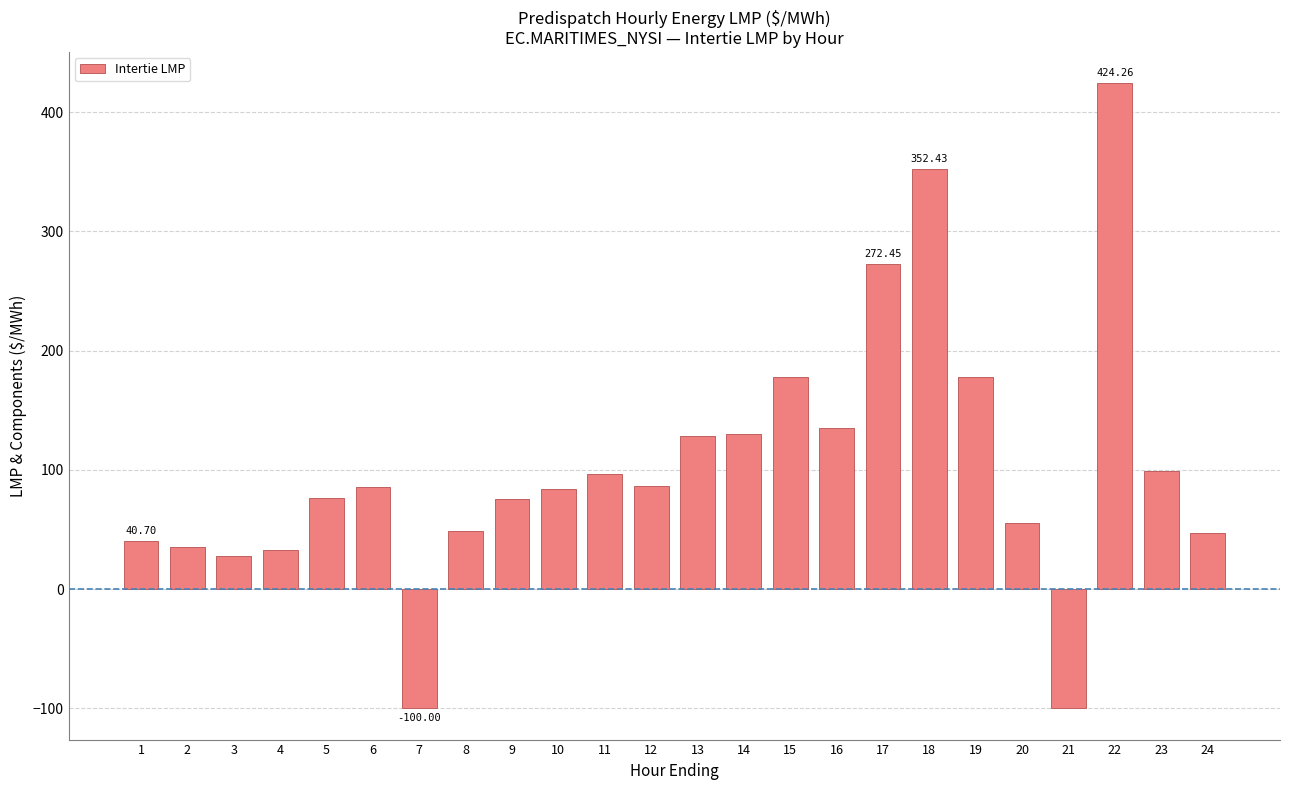

What is the difference between the second highest and minimum values?

452.4